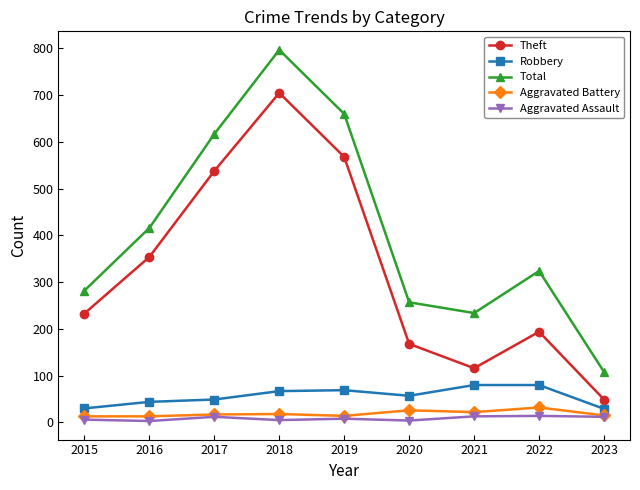

How many categories are shown in the chart?

9